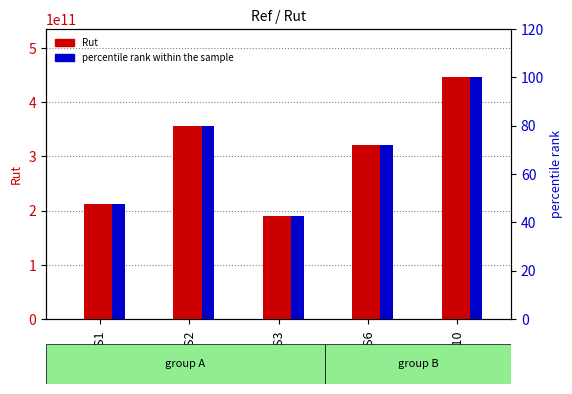

Reading left to right, extract all data points from this chart.

Rut: US1=212345678001.0	US2=356789012345.0	US3=190123456789.0	US6=321098765432.0	US10=445678901234.0
percentile rank within the sample: US1=47.6	US2=80.1	US3=42.7	US6=72.0	US10=100.0